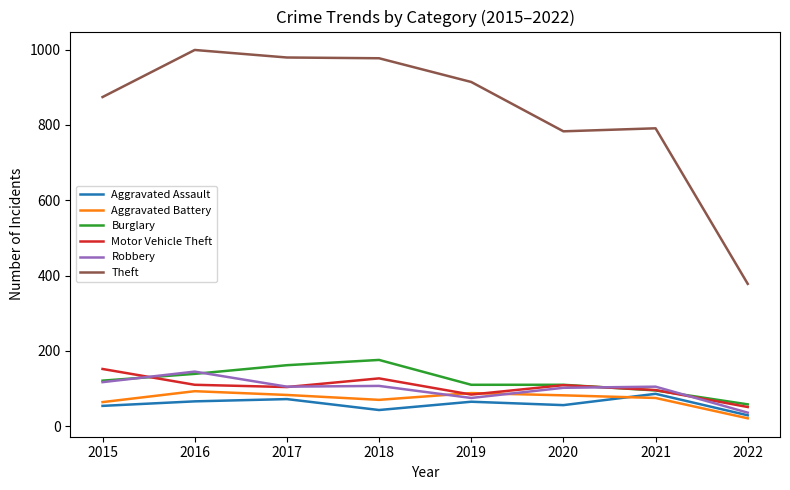

What is the difference between the highest and lowest values at 2016?

933